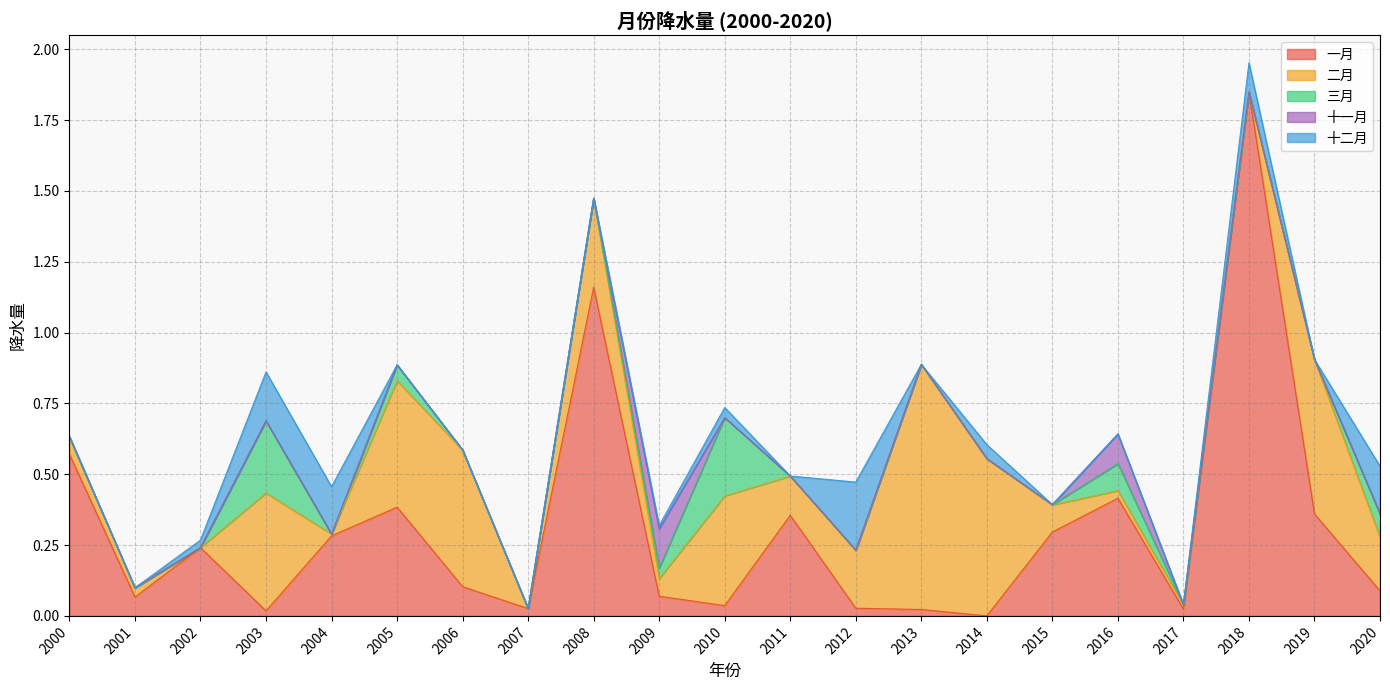

Which series has the largest total across all categories?

一月